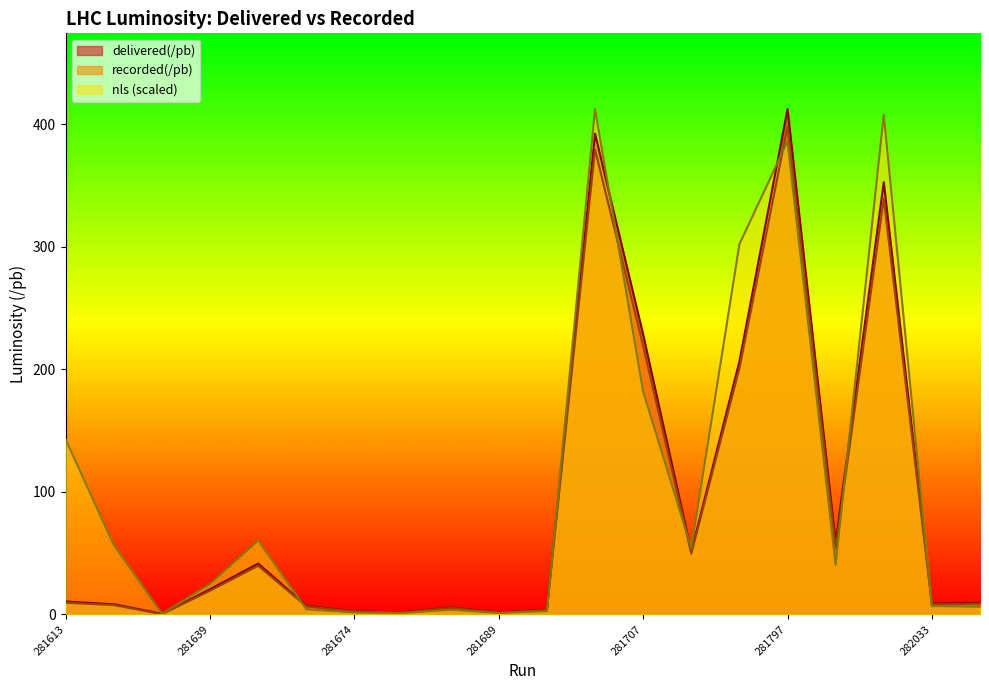

True or false: delivered(/pb) and recorded(/pb) cross at least once.

False